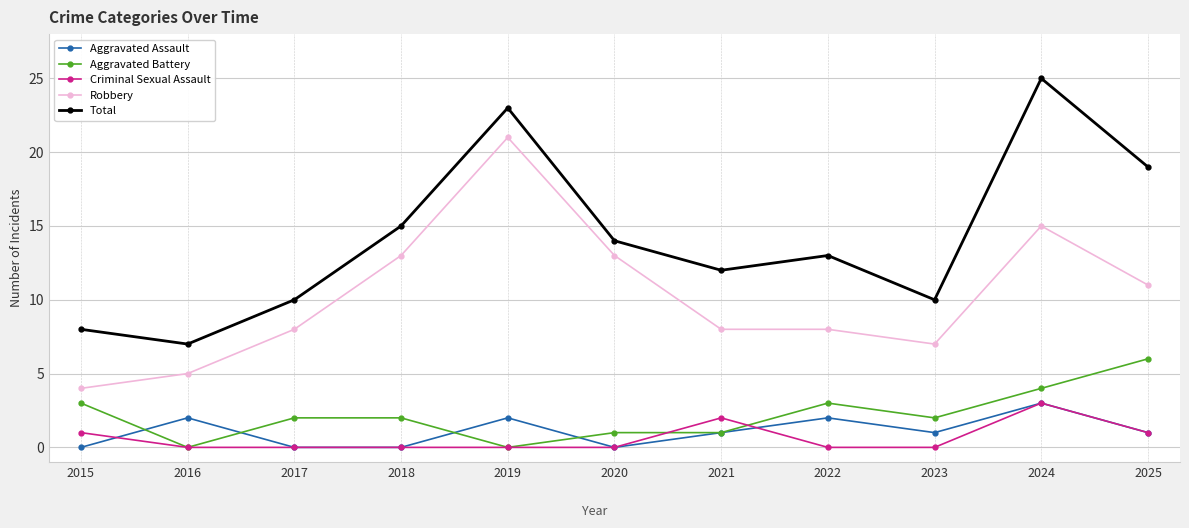

At which label does Criminal Sexual Assault reach its peak?

2024